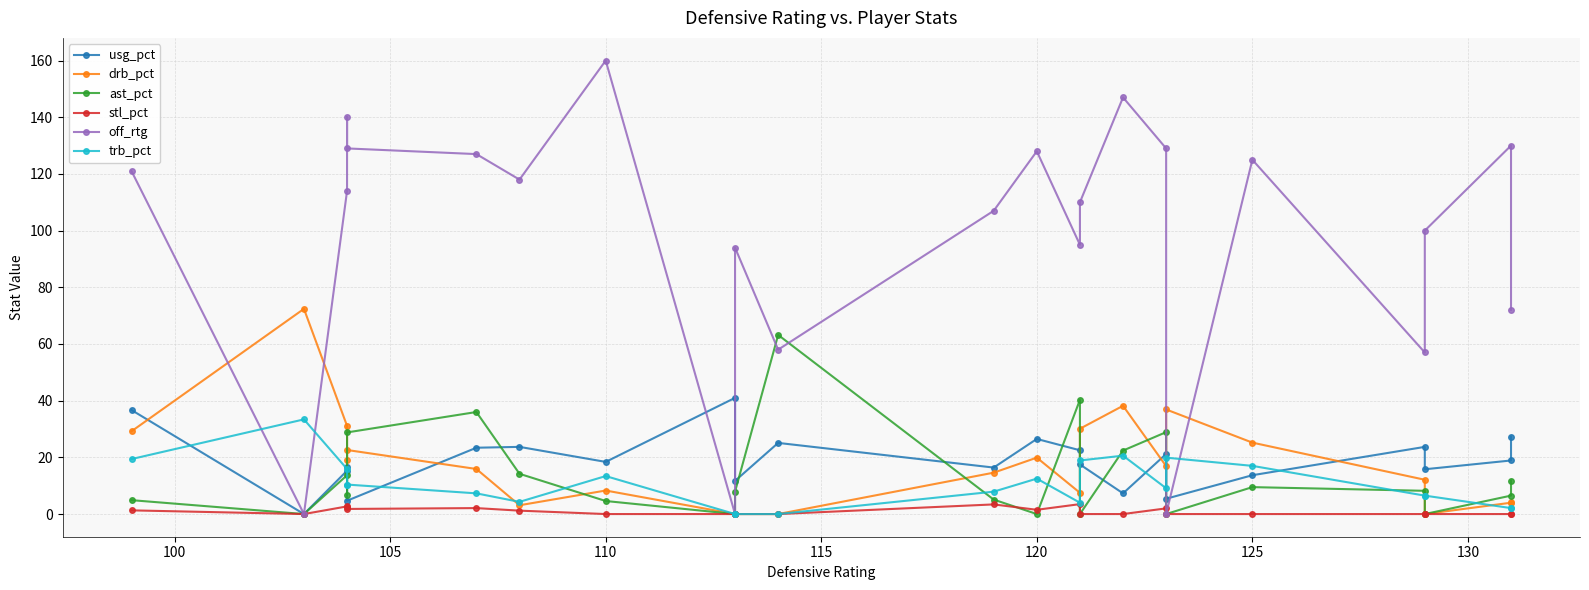

What are all the series names shown in the legend?

usg_pct, drb_pct, ast_pct, stl_pct, off_rtg, trb_pct